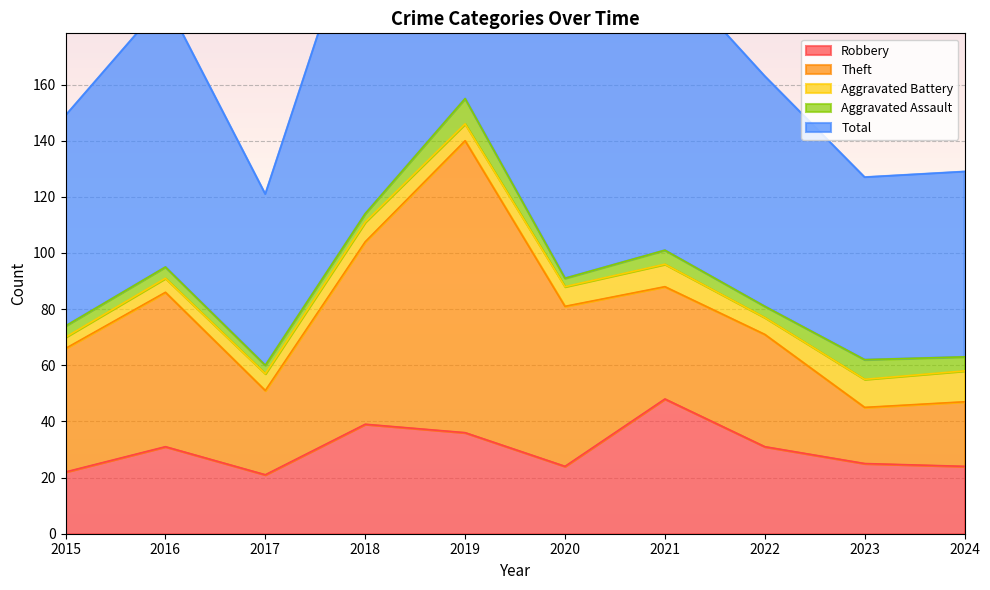

Reading right to left, what are all the values shown in this chart?

Robbery: 24	25	31	48	24	36	39	21	31	22
Theft: 23	20	40	40	57	104	65	30	55	44
Aggravated Battery: 11	10	6	8	7	6	7	6	5	4
Aggravated Assault: 5	7	4	5	3	9	3	3	4	4
Total: 66	65	82	101	91	155	115	61	95	75